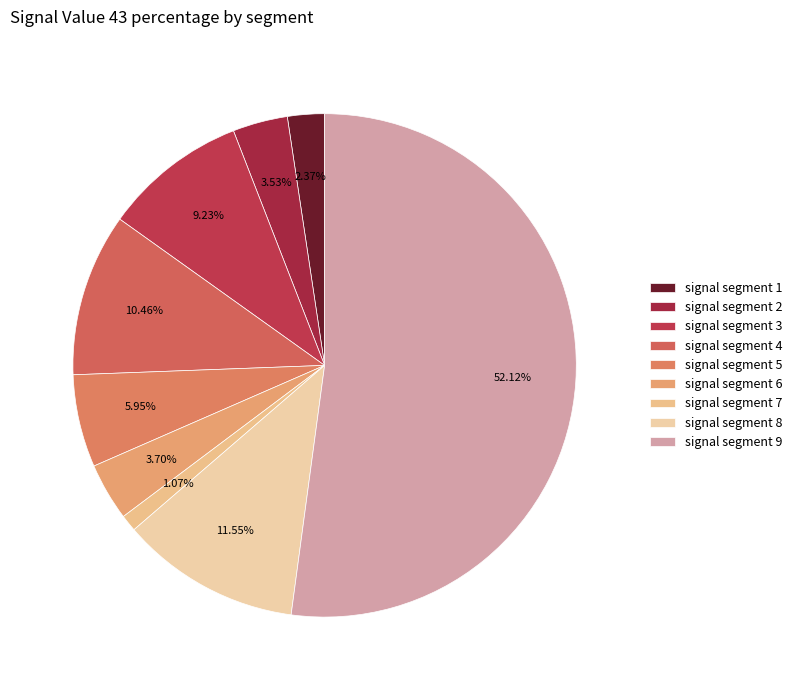

Which category accounts for the majority?

signal segment 9